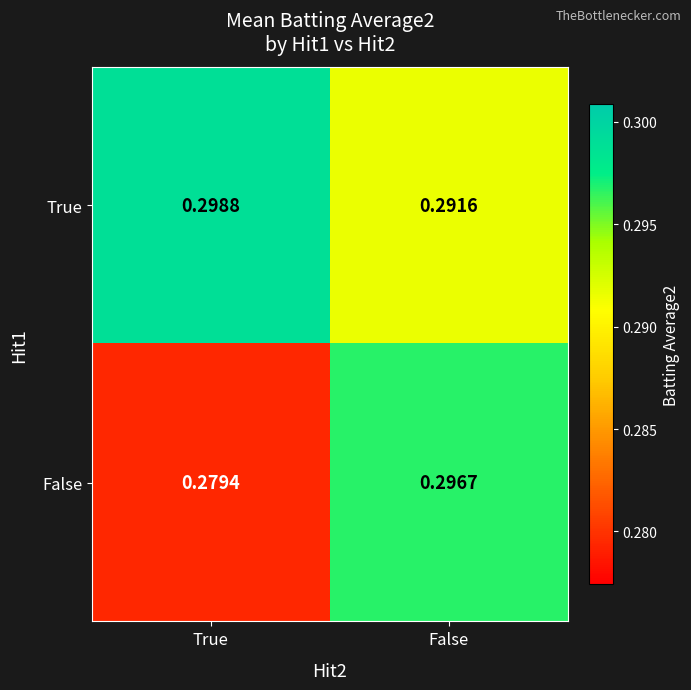

Rank the series by their maximum value, from highest to lowest.

True, False